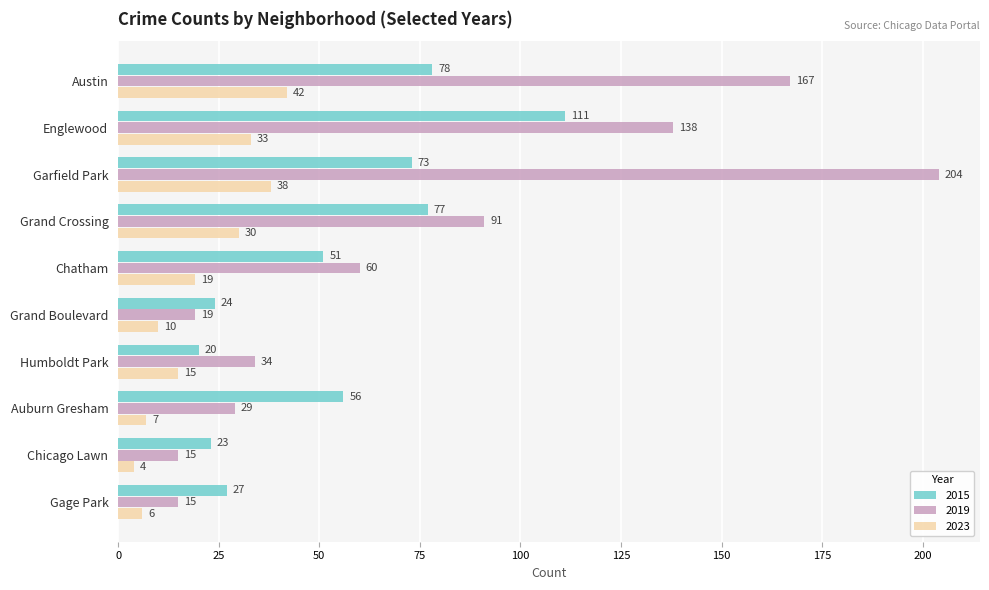

How many data points in 2023 are less than 19?

5